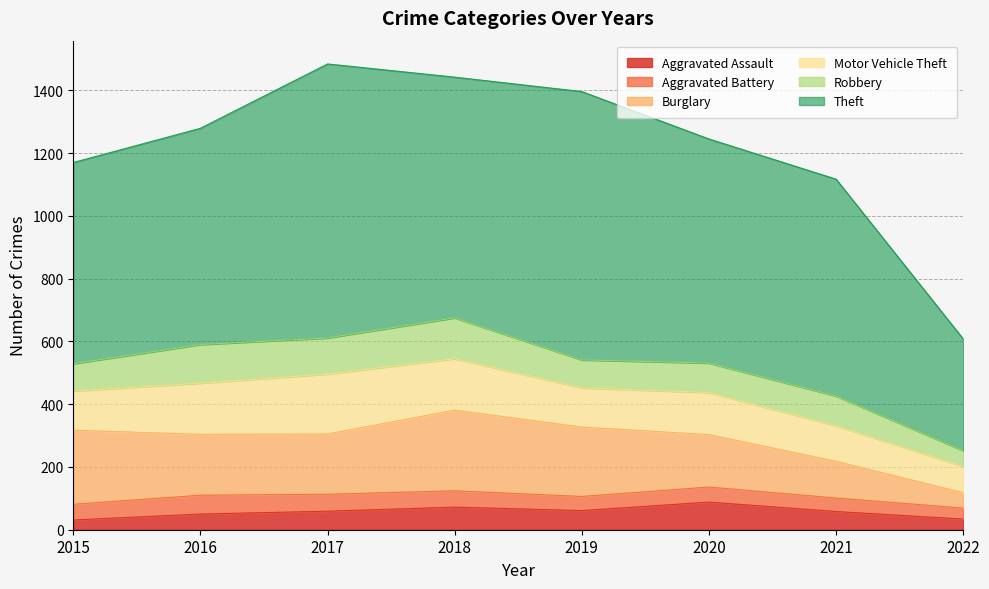

Is it true that Aggravated Assault equals 40 at 2020?

False